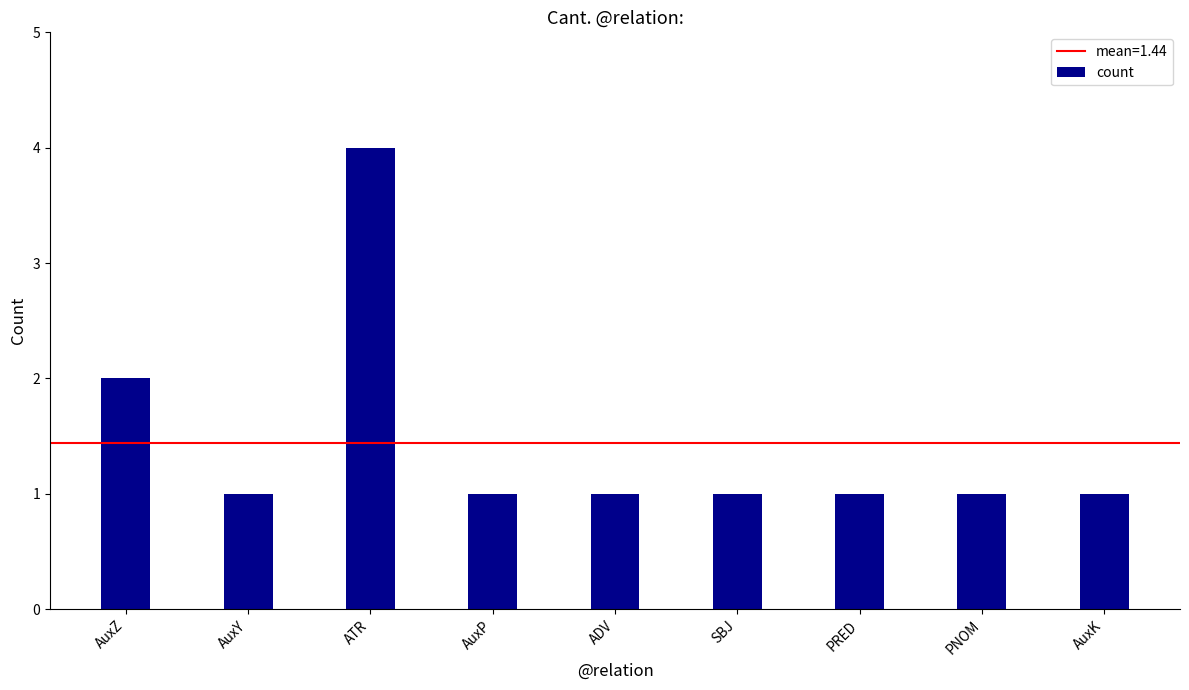

What is the greatest value displayed?

4